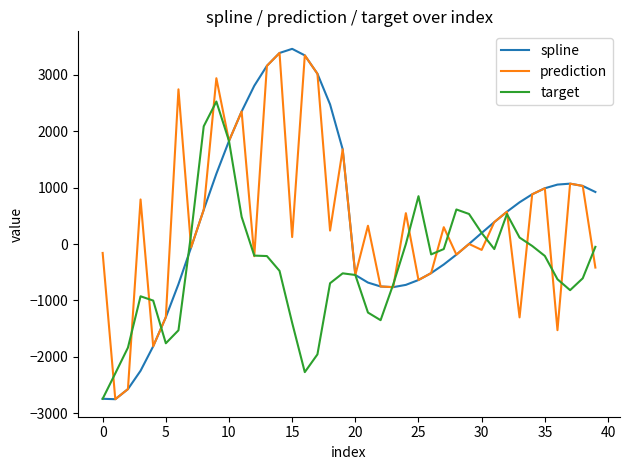

What is the average value of the target series?

-410.0